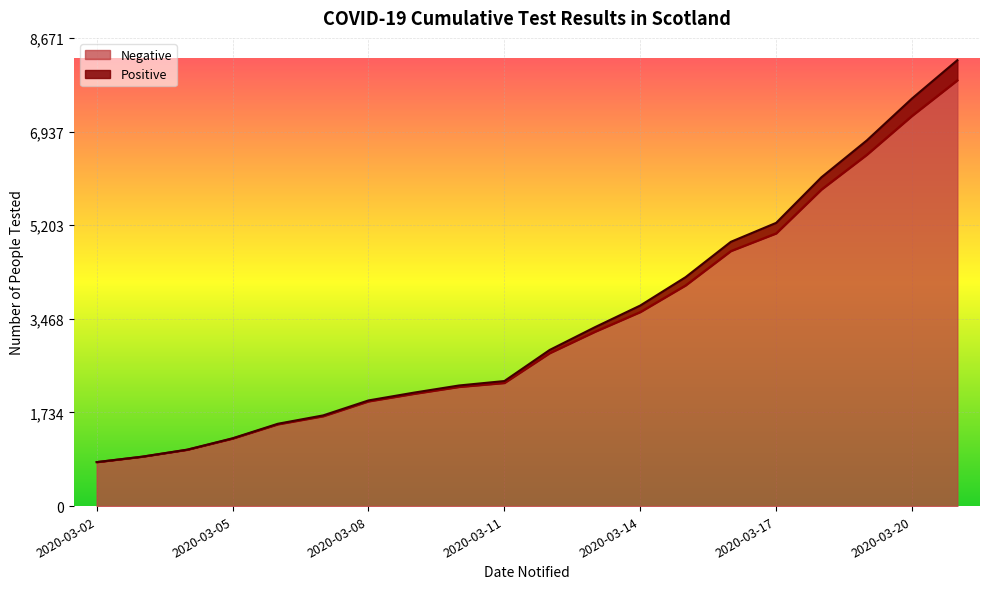

At which label does Positive reach its peak?

2020-03-21